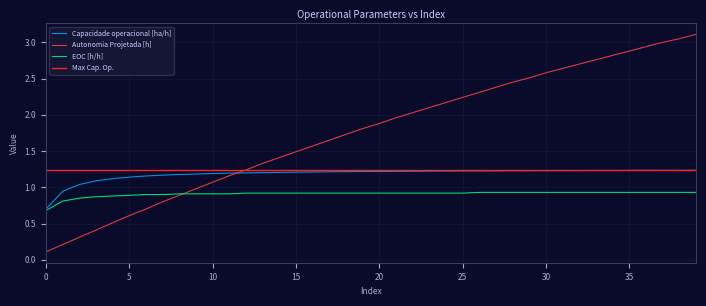

What is the maximum value for Autonomia Projetada [h]?

3.1